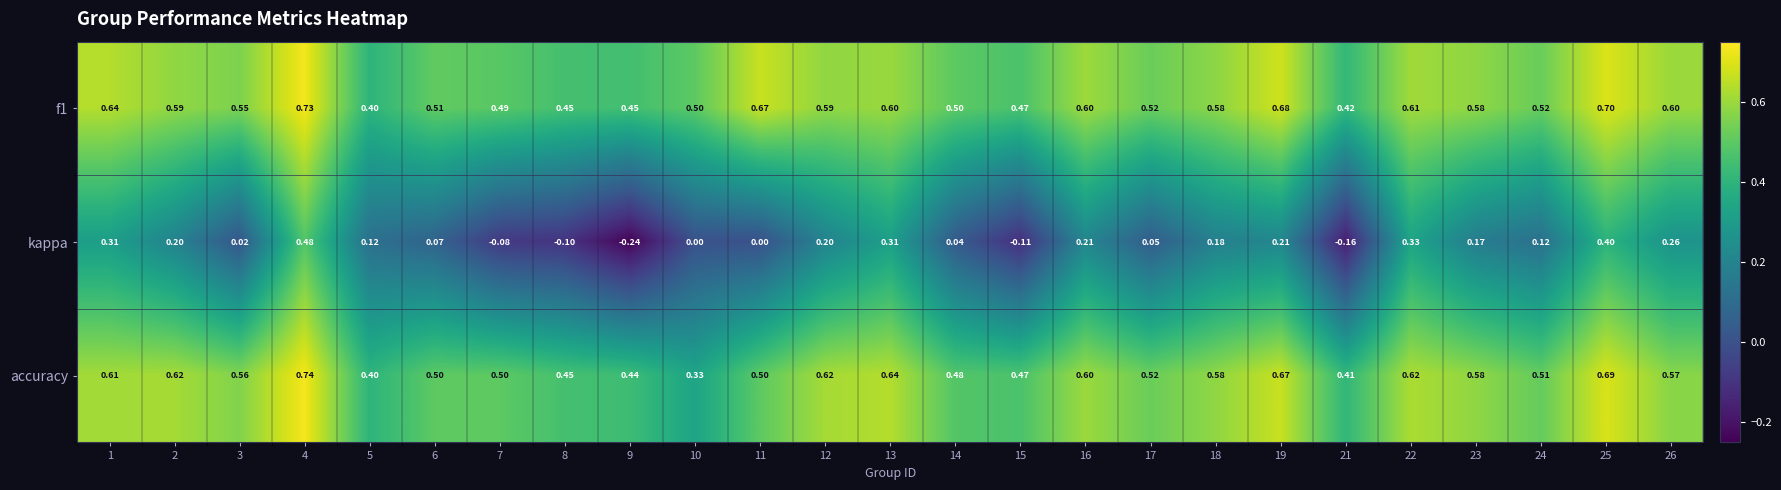

Which series has the widest spread of values?

kappa